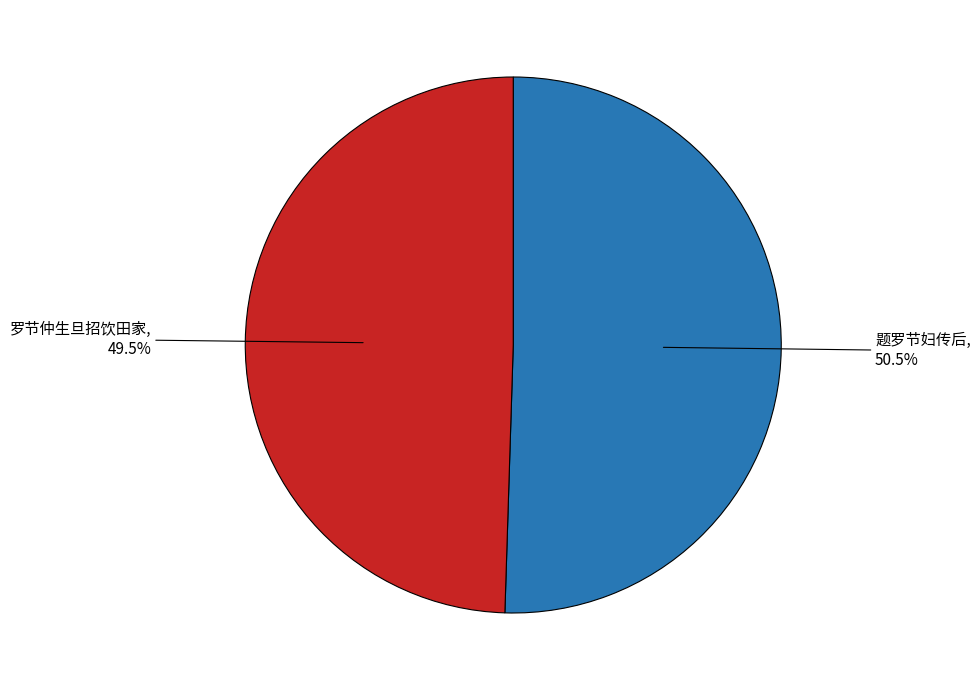

How much of the chart is everything except 罗节仲生旦招饮田家?

50.5%